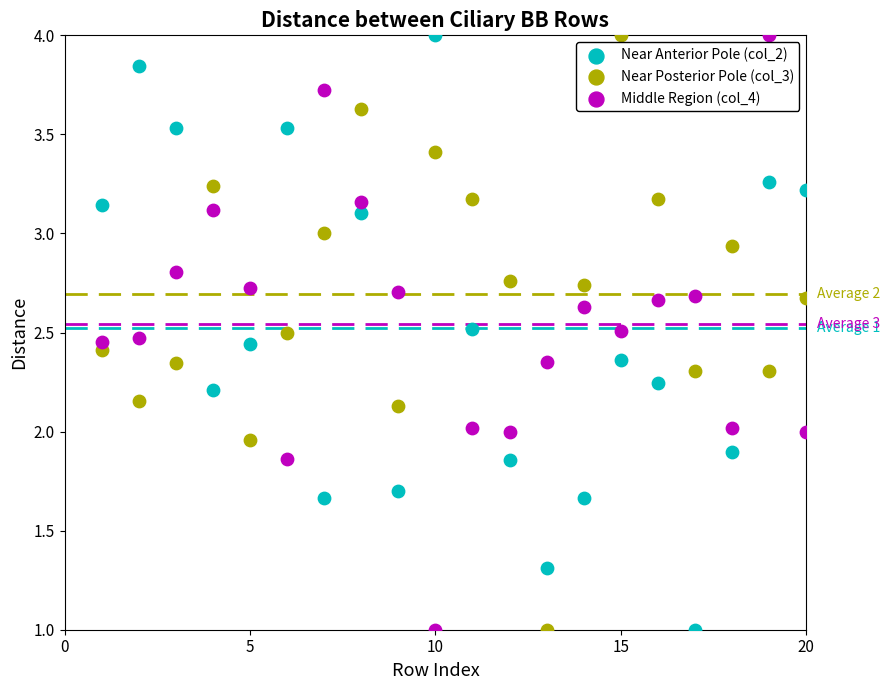

Across all data points, what is the range of Y values (max minus min)?

3.0